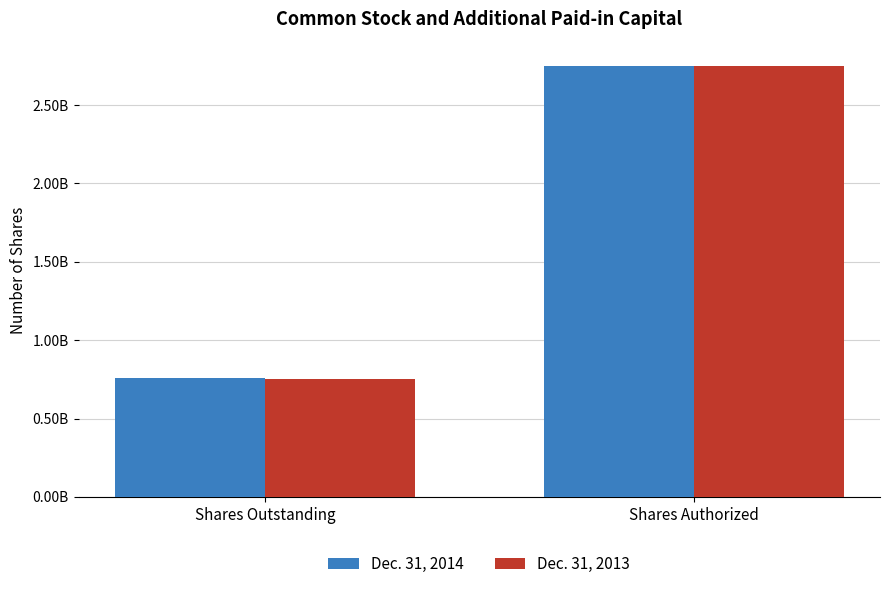

What is the smallest value displayed?

754600000